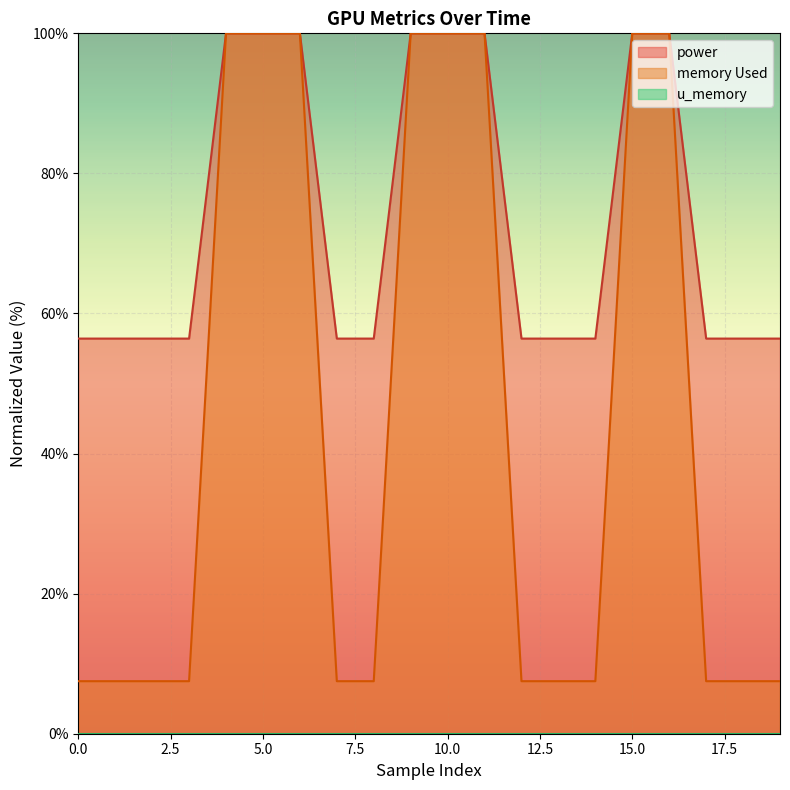

What is the average value of the power series?

73.9